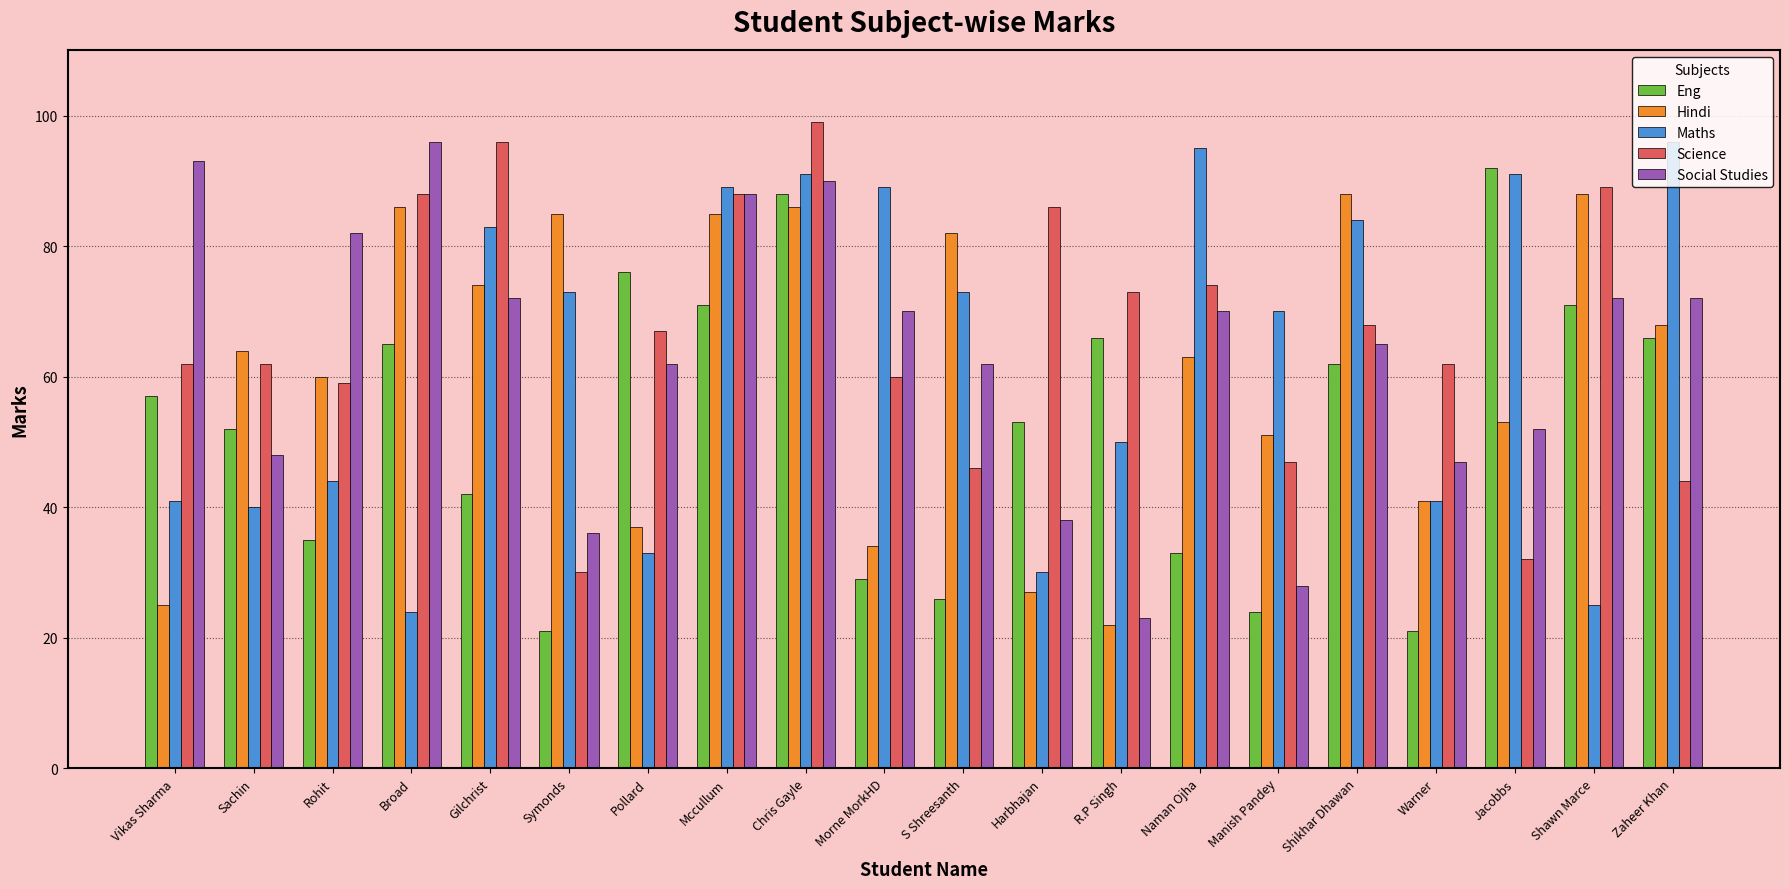

The value of Social Studies at Sachin is 48. True or false?

True